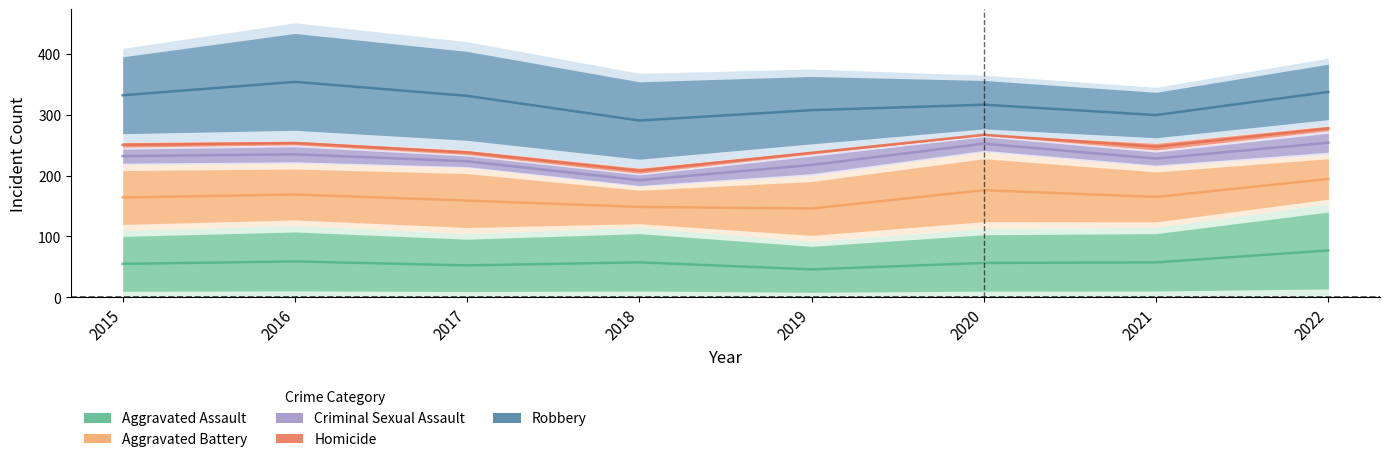

True or false: Criminal Sexual Assault has a value of 21 at 2018.

True